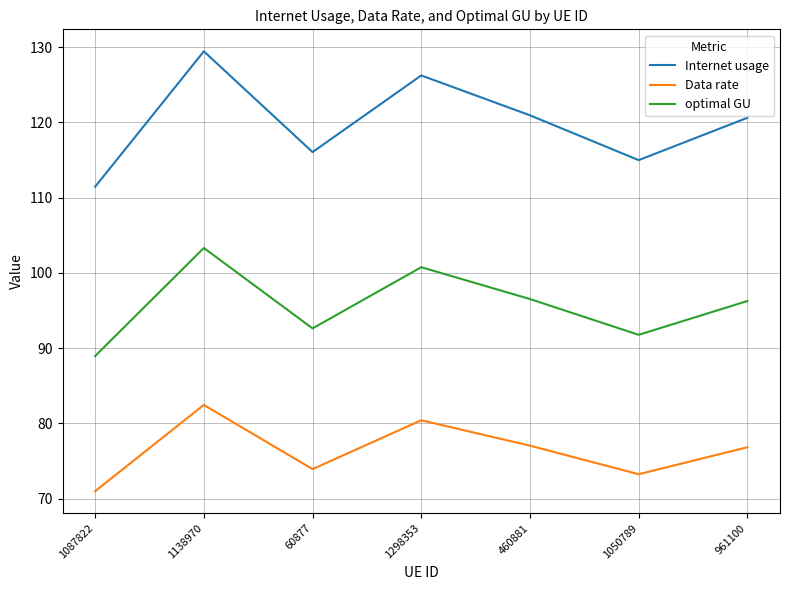

List the series in order of their overall mean, lowest first.

Data rate, optimal GU, Internet usage